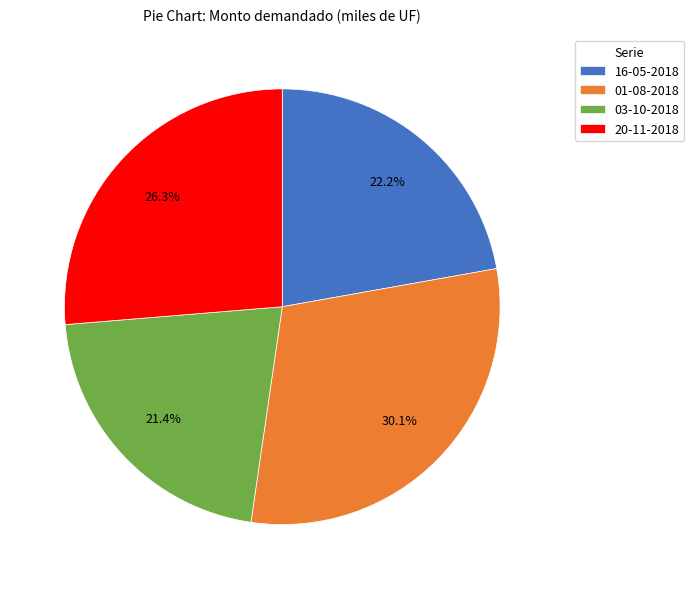

How many segments does this pie chart have?

4